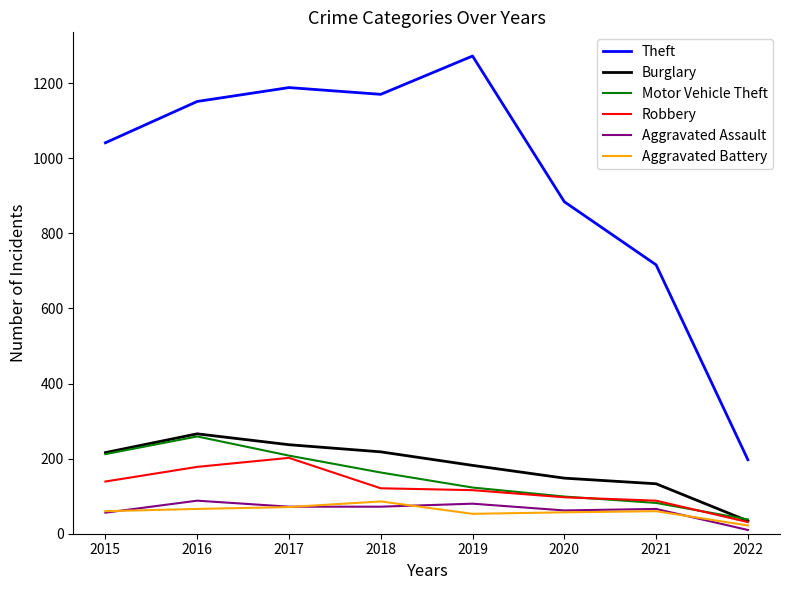

True or false: Theft and Robbery cross at least once.

False